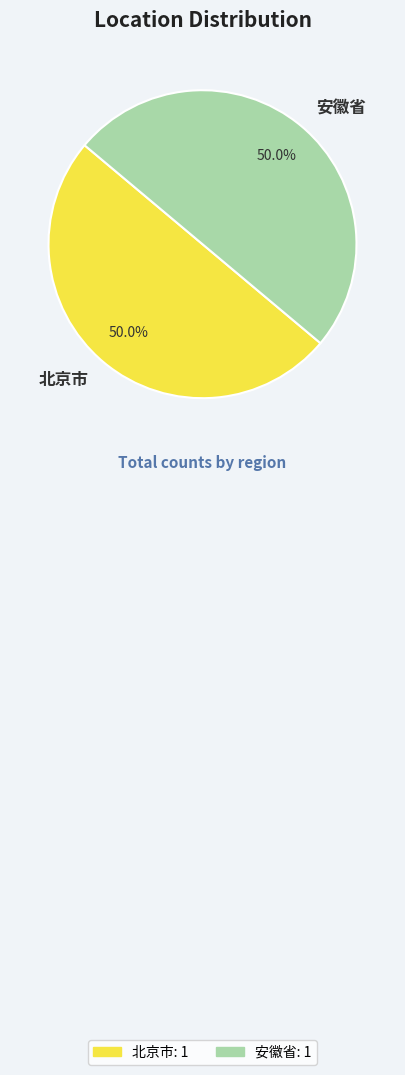

What is the ratio of the value at 安徽省 to the value at 北京市?

1.0